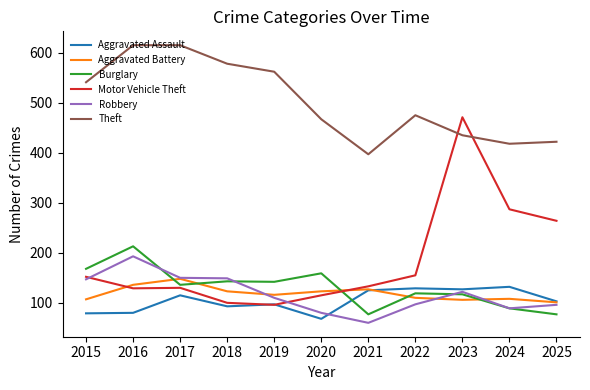

What is the average value of the Aggravated Battery series?

119